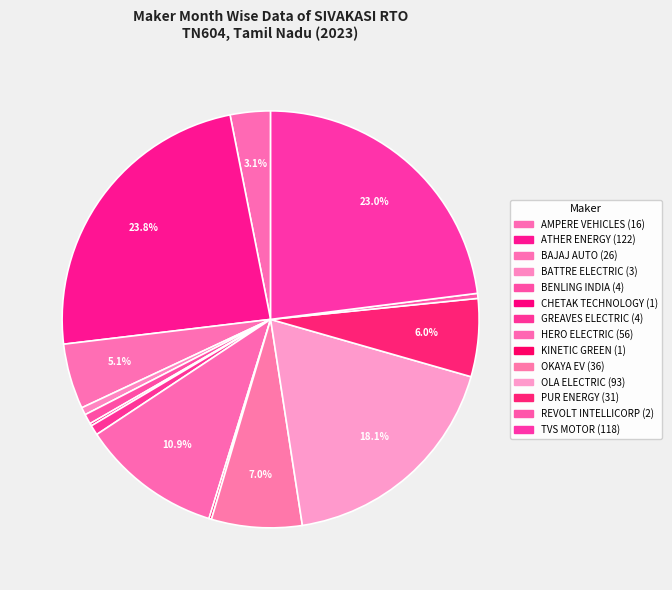

Is it true that OKAYA EV is 1% of the pie?

False